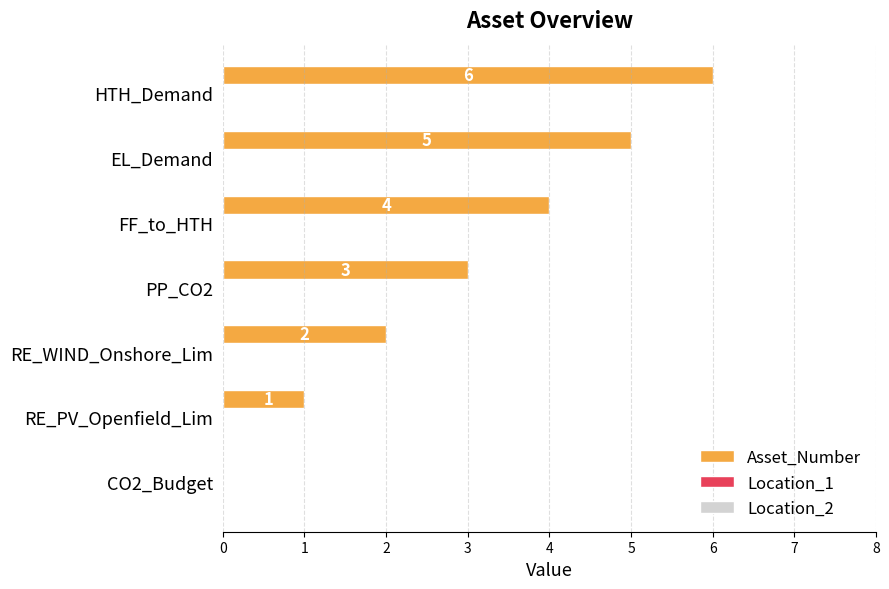

What is the maximum value shown in the chart?

6